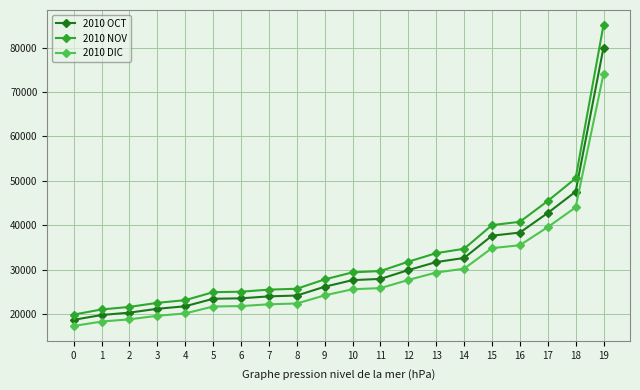

What is the value of the 2010 OCT point at the 7th from the left?

23516